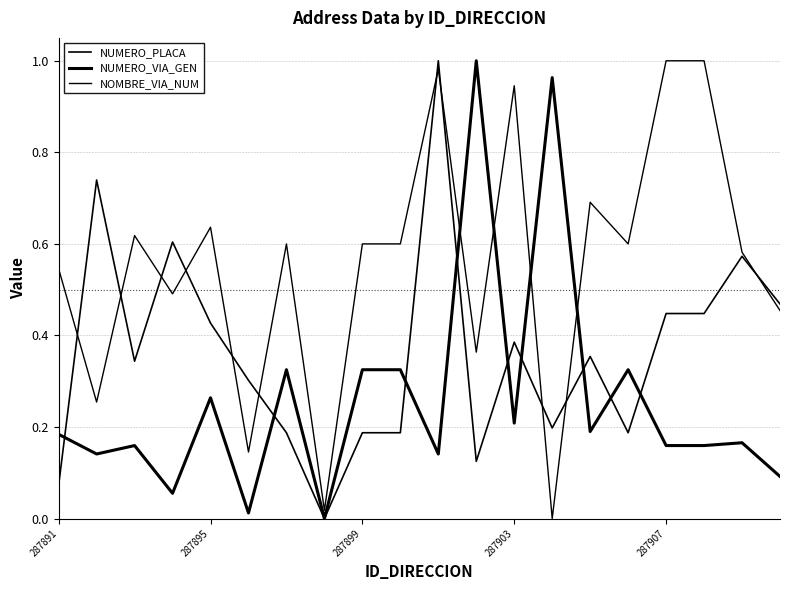

Does the chart display data point markers on the line(s)?

No